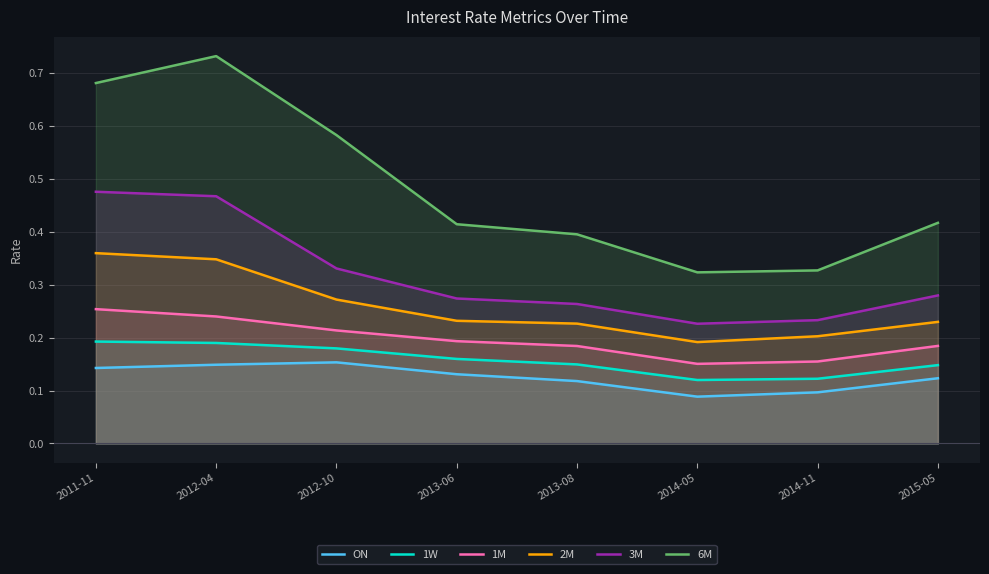

The 3M series shows 0.2 at 2012-10. True or false?

False